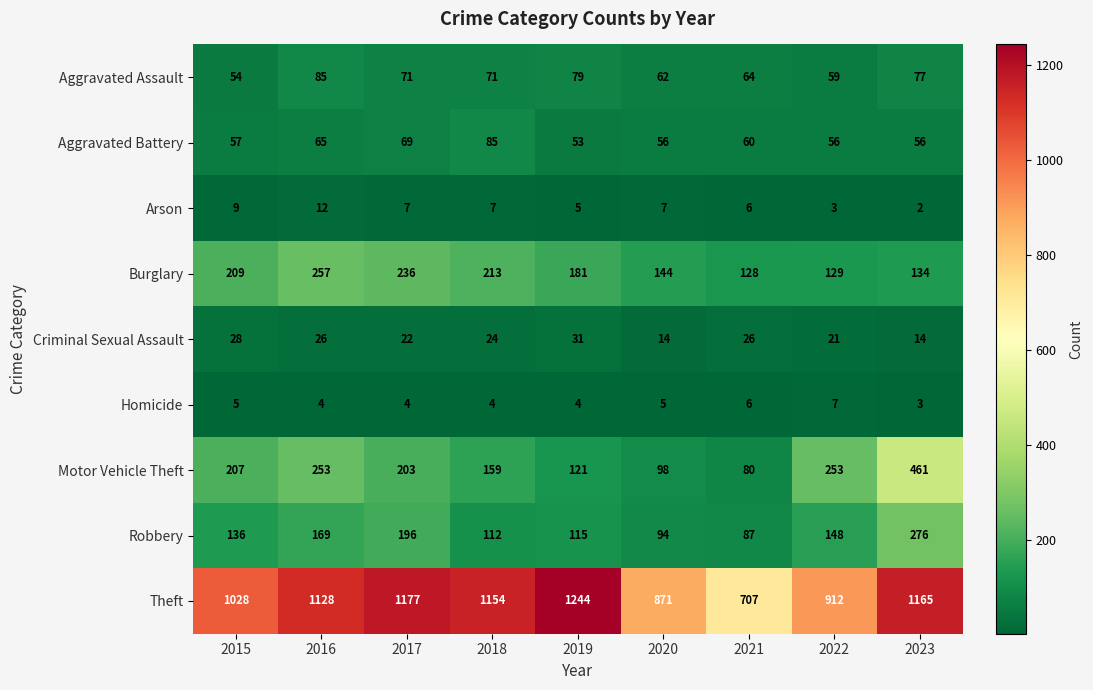

Which series changed the most between 2016 and 2023?

Motor Vehicle Theft